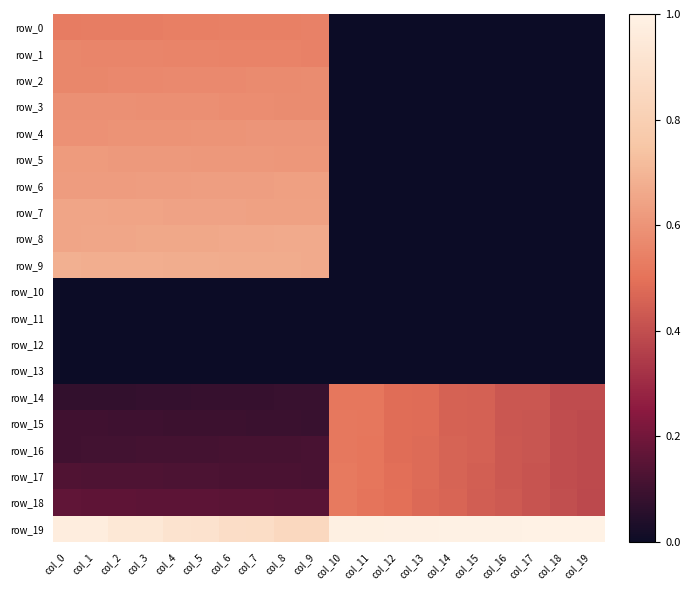

What is the sum of all row_3 values?

3835.0